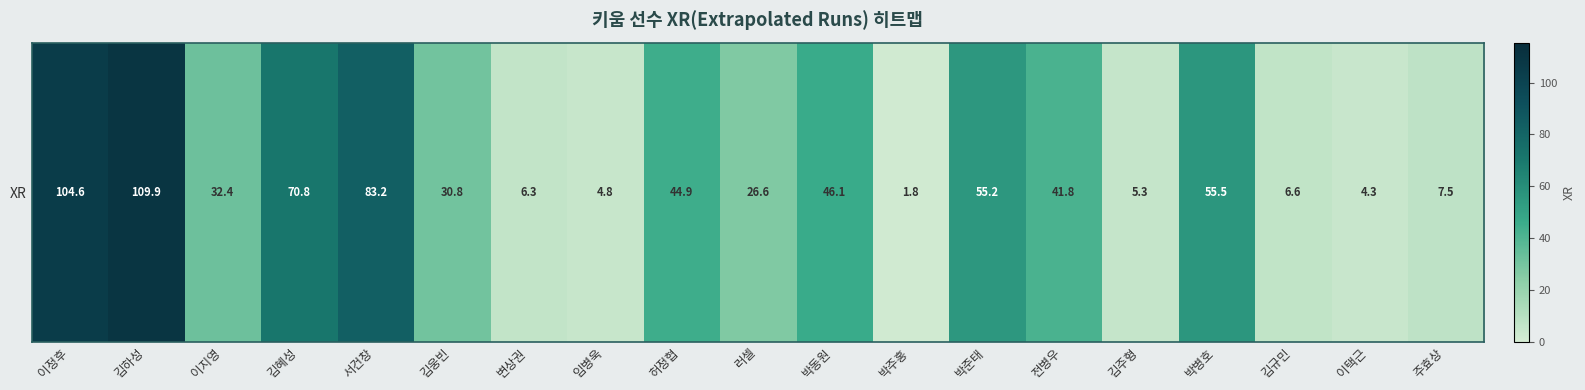

What is the smallest value displayed?

1.8